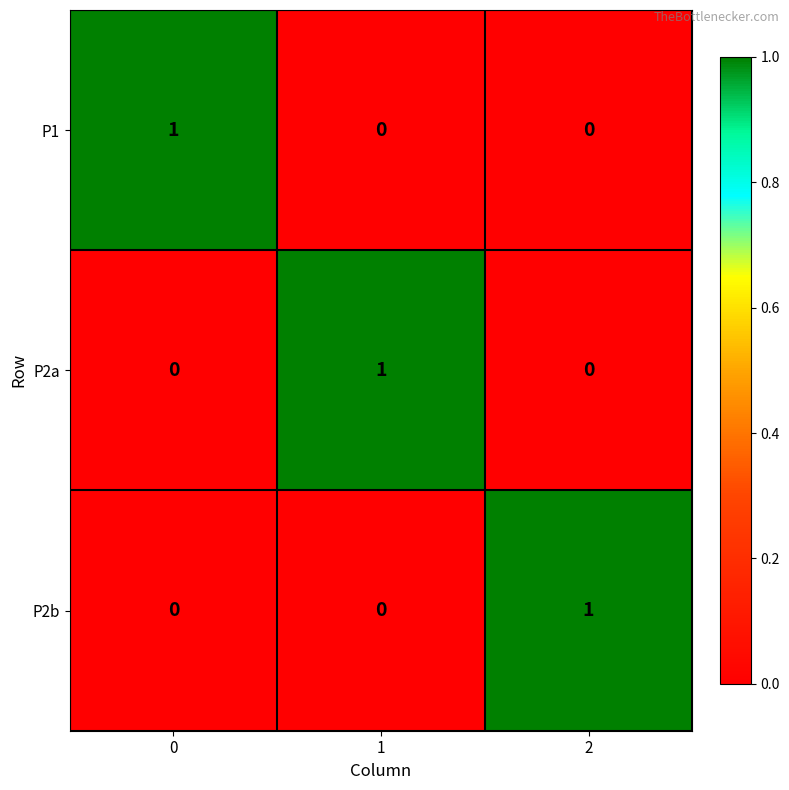

At how many categories does at least one series exceed 0?

3